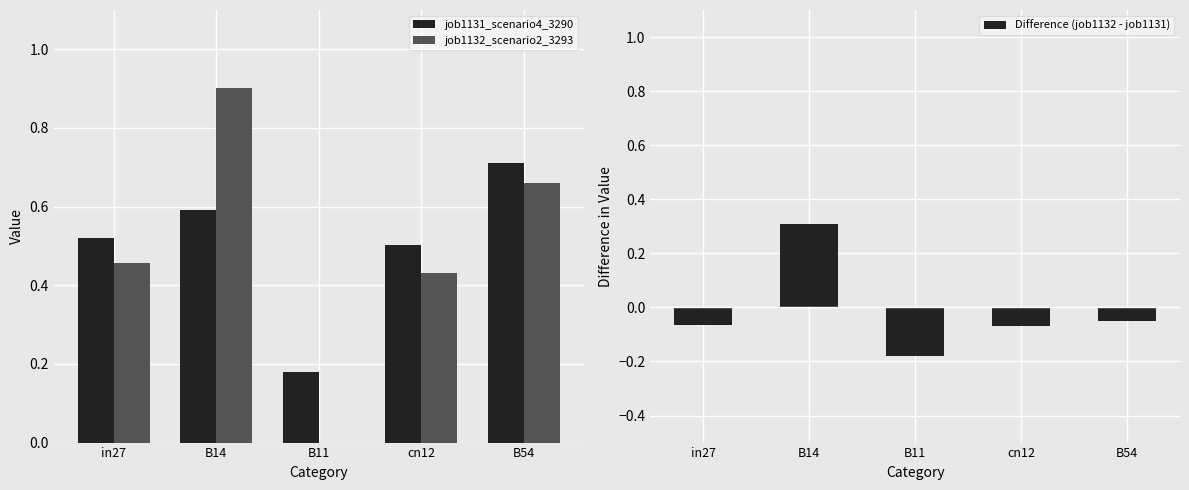

What is the sum of all Difference (job1132 - job1131) values?

-0.1